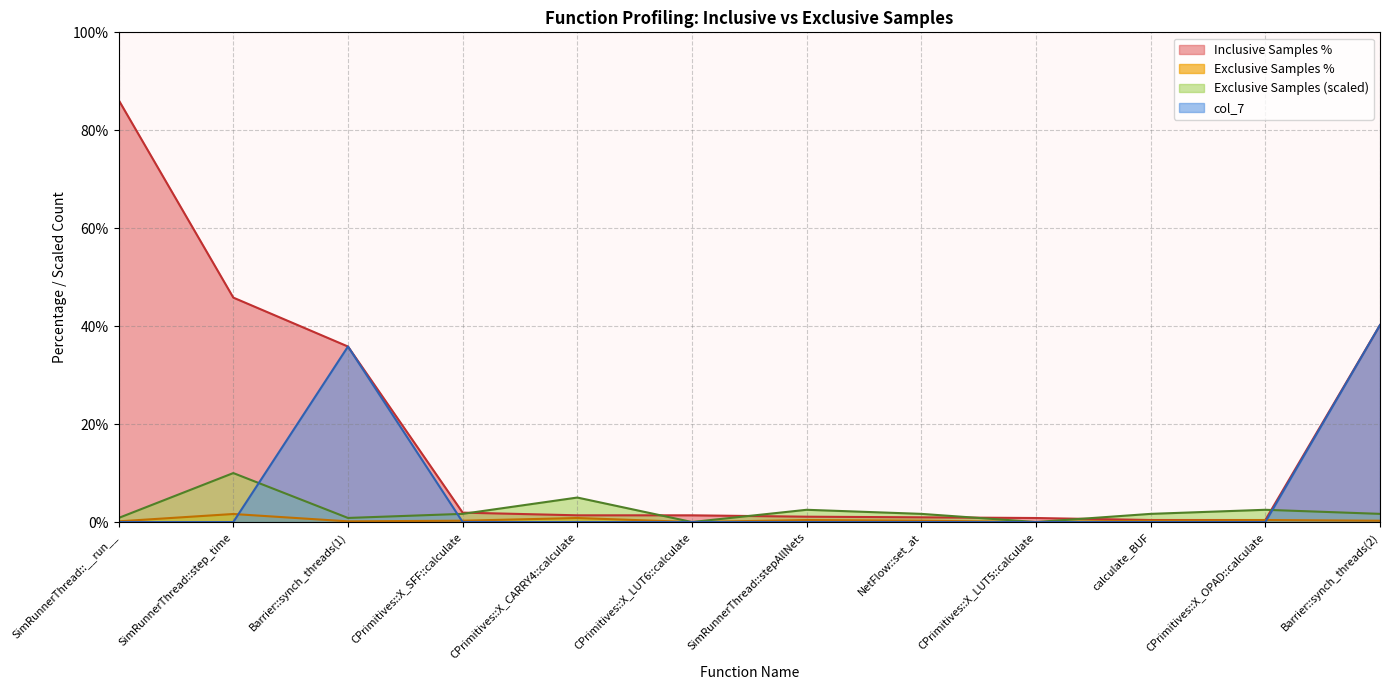

What is the label of the 11th point from the left?

CPrimitives::X_OPAD::calculate